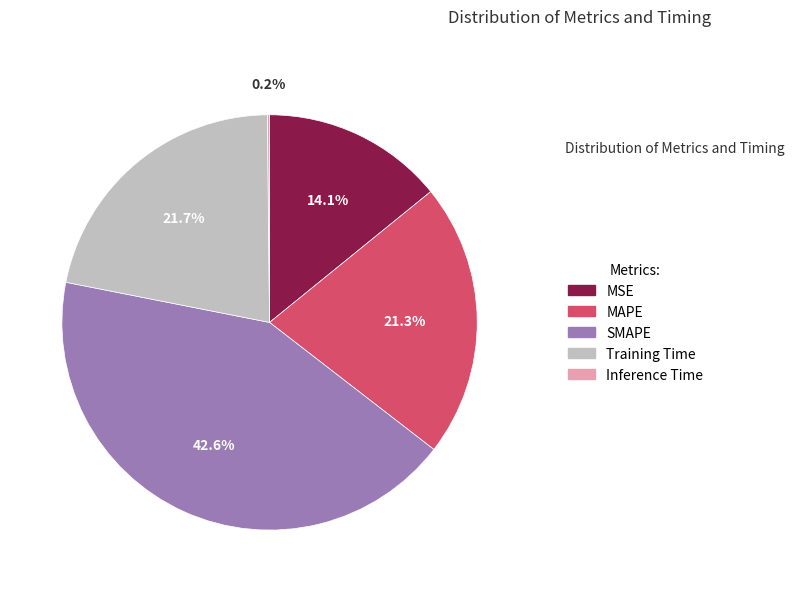

Do Training Time and MSE together represent more than half of the pie?

No